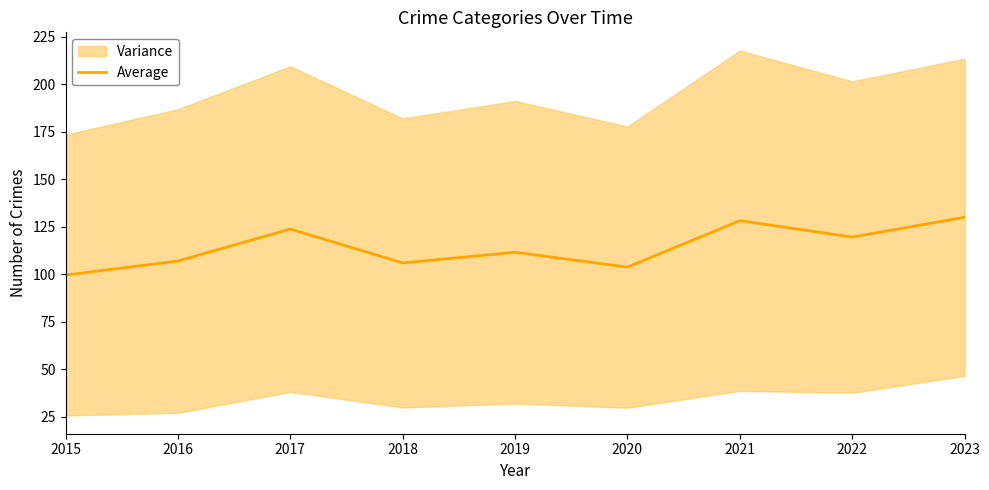

How many interior local peaks (higher than both neighbors) does the data have?

3